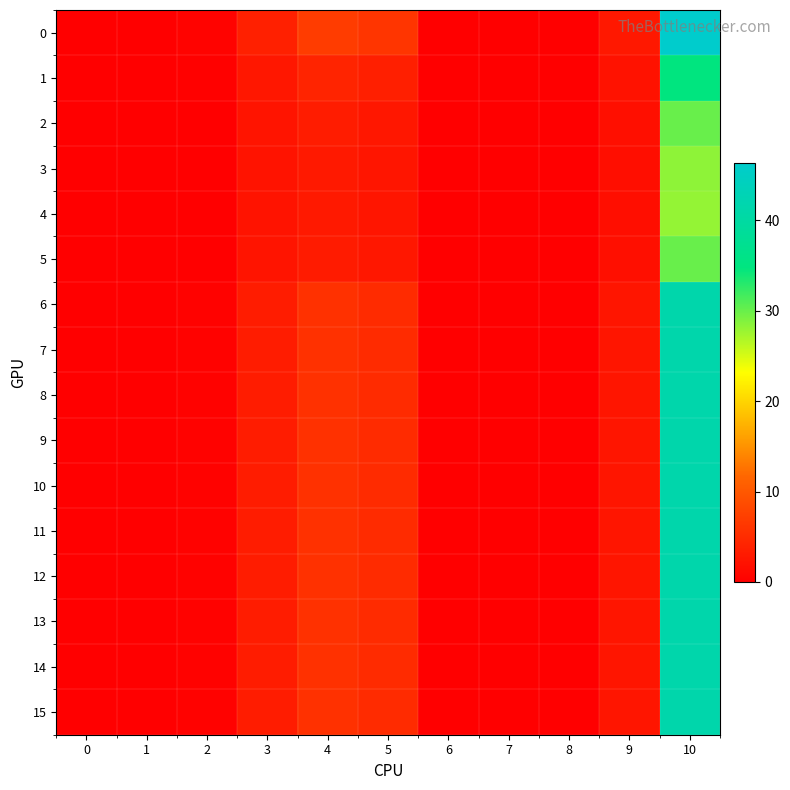

Reading left to right, what are all the values shown in this chart?

0: 0=0.0	1=0.1	2=0.5	3=3.8	4=7.0	5=6.1	6=0.0	7=0.0	8=0.0	9=2.9	10=46.4
1: 0=0.0	1=0.0	2=0.2	3=2.8	4=4.2	5=3.6	6=0.0	7=0.0	8=0.0	9=2.1	10=34.8
2: 0=0.0	1=0.0	2=0.2	3=2.4	4=3.3	5=2.8	6=0.0	7=0.0	8=0.0	9=1.8	10=30.0
3: 0=0.0	1=0.0	2=0.1	3=2.2	4=3.0	5=2.5	6=0.0	7=0.0	8=0.0	9=1.7	10=28.3
4: 0=0.0	1=0.0	2=0.1	3=2.2	4=2.9	5=2.5	6=0.0	7=0.0	8=0.0	9=1.7	10=28.0
5: 0=0.0	1=0.0	2=0.2	3=2.4	4=3.3	5=2.8	6=0.0	7=0.0	8=0.0	9=1.8	10=30.0
6: 0=0.0	1=0.1	2=0.3	3=3.3	4=5.7	5=5.0	6=0.0	7=0.0	8=0.0	9=2.5	10=41.4
7: 0=0.0	1=0.1	2=0.3	3=3.3	4=5.7	5=5.0	6=0.0	7=0.0	8=0.0	9=2.5	10=41.4
8: 0=0.0	1=0.1	2=0.3	3=3.3	4=5.7	5=5.0	6=0.0	7=0.0	8=0.0	9=2.5	10=41.4
9: 0=0.0	1=0.1	2=0.3	3=3.3	4=5.7	5=5.0	6=0.0	7=0.0	8=0.0	9=2.5	10=41.4
10: 0=0.0	1=0.1	2=0.3	3=3.3	4=5.7	5=5.0	6=0.0	7=0.0	8=0.0	9=2.5	10=41.4
11: 0=0.0	1=0.1	2=0.3	3=3.3	4=5.7	5=5.0	6=0.0	7=0.0	8=0.0	9=2.5	10=41.4
12: 0=0.0	1=0.1	2=0.3	3=3.3	4=5.7	5=5.0	6=0.0	7=0.0	8=0.0	9=2.5	10=41.4
13: 0=0.0	1=0.1	2=0.3	3=3.3	4=5.7	5=5.0	6=0.0	7=0.0	8=0.0	9=2.5	10=41.4
14: 0=0.0	1=0.1	2=0.3	3=3.3	4=5.7	5=5.0	6=0.0	7=0.0	8=0.0	9=2.5	10=41.4
15: 0=0.0	1=0.1	2=0.3	3=3.3	4=5.7	5=5.0	6=0.0	7=0.0	8=0.0	9=2.5	10=41.4